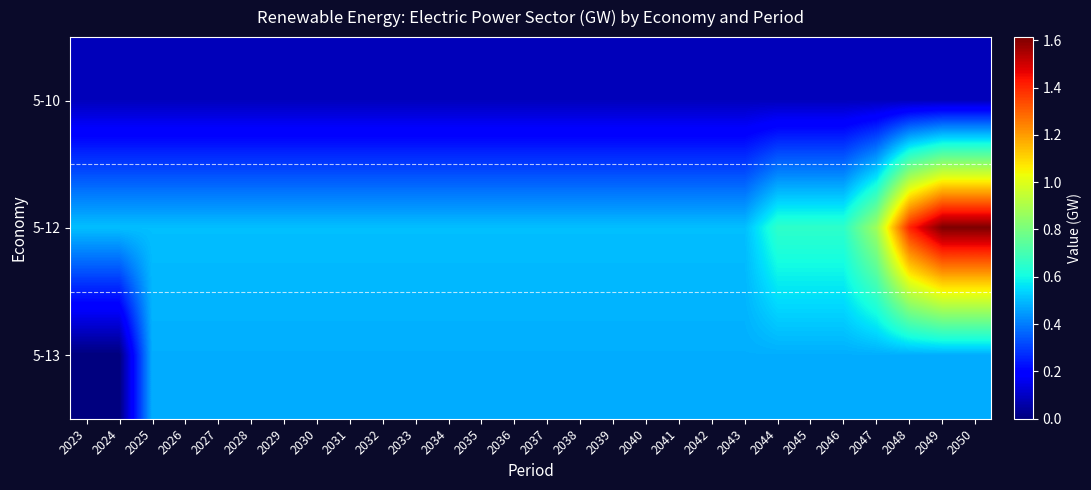

Reading left to right, transcribe all the data shown in this chart.

5-10: 2023=0.1	2024=0.1	2025=0.1	2026=0.1	2027=0.1	2028=0.1	2029=0.1	2030=0.1	2031=0.1	2032=0.1	2033=0.1	2034=0.1	2035=0.1	2036=0.1	2037=0.1	2038=0.1	2039=0.1	2040=0.1	2041=0.1	2042=0.1	2043=0.1	2044=0.1	2045=0.1	2046=0.1	2047=0.1	2048=0.1	2049=0.1	2050=0.1
5-12: 2023=0.5	2024=0.5	2025=0.5	2026=0.5	2027=0.5	2028=0.5	2029=0.5	2030=0.5	2031=0.5	2032=0.5	2033=0.5	2034=0.5	2035=0.5	2036=0.5	2037=0.5	2038=0.5	2039=0.5	2040=0.5	2041=0.5	2042=0.5	2043=0.5	2044=0.7	2045=0.7	2046=0.7	2047=0.9	2048=1.4	2049=1.6	2050=1.6
5-13: 2023=0.0	2024=0.0	2025=0.5	2026=0.5	2027=0.5	2028=0.5	2029=0.5	2030=0.5	2031=0.5	2032=0.5	2033=0.5	2034=0.5	2035=0.5	2036=0.5	2037=0.5	2038=0.5	2039=0.5	2040=0.5	2041=0.5	2042=0.5	2043=0.5	2044=0.5	2045=0.5	2046=0.5	2047=0.5	2048=0.5	2049=0.5	2050=0.5